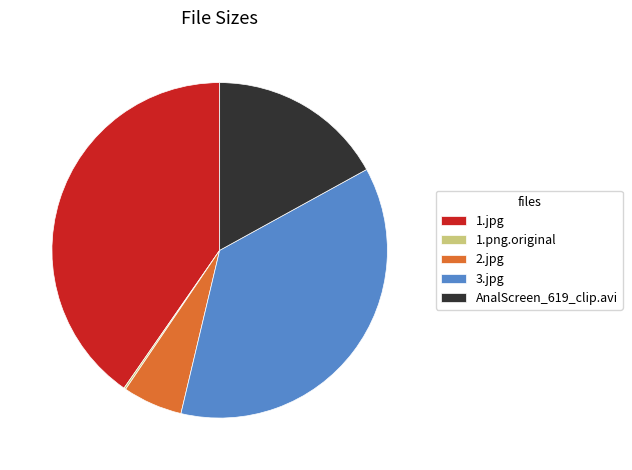

Between 2.jpg and 1.jpg, which is larger?

1.jpg